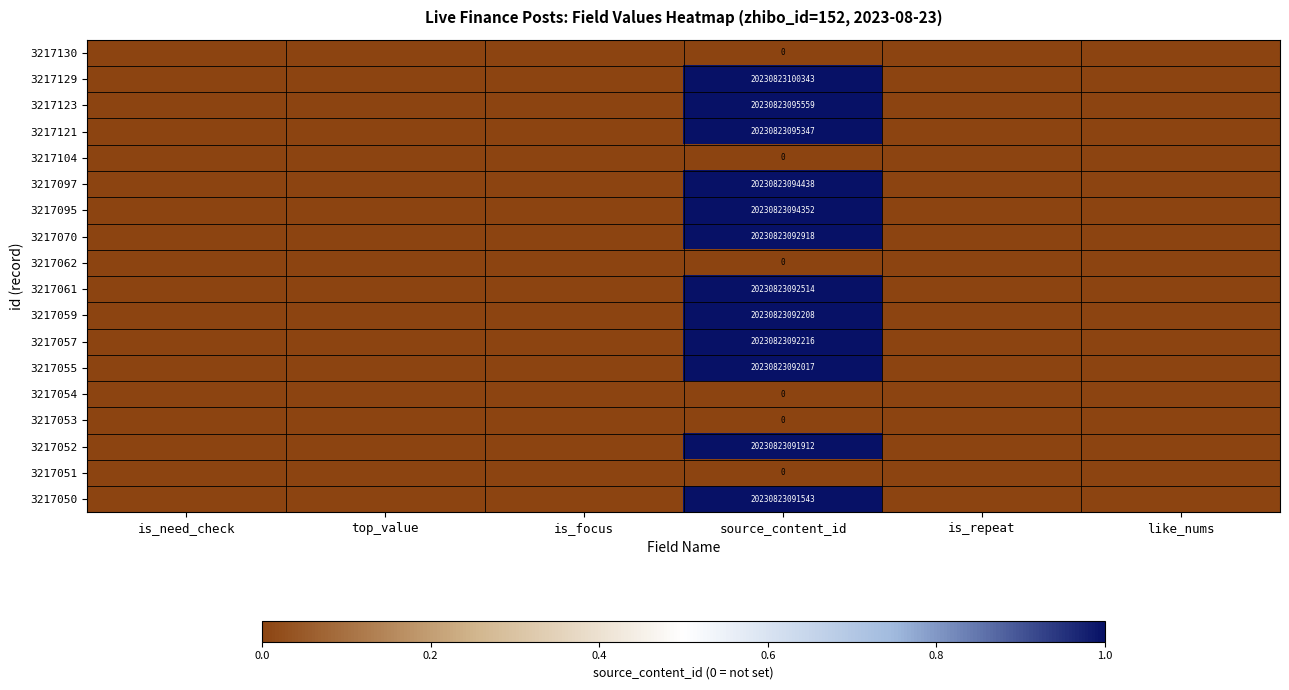

Between top_value and is_repeat, which is larger?

top_value